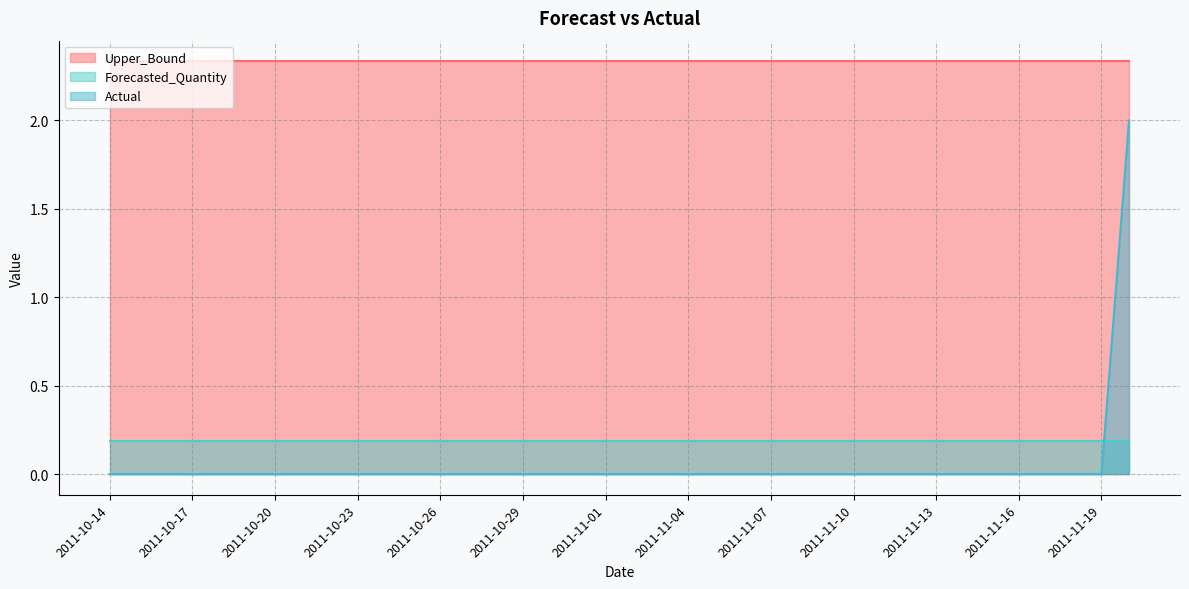

True or false: Upper_Bound and Actual cross at least once.

False